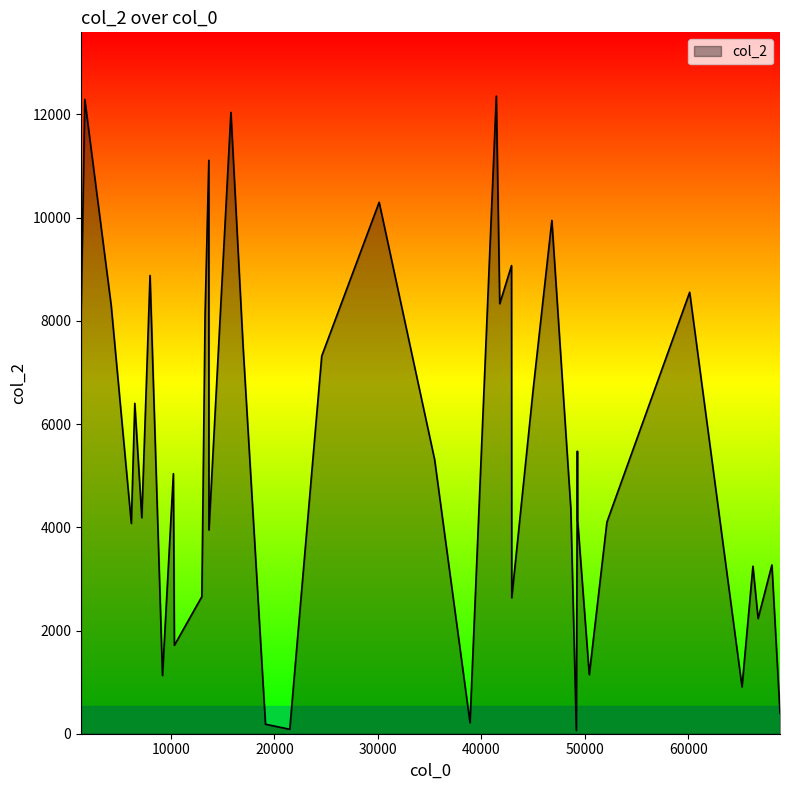

What is the difference between the maximum and minimum values?

12292